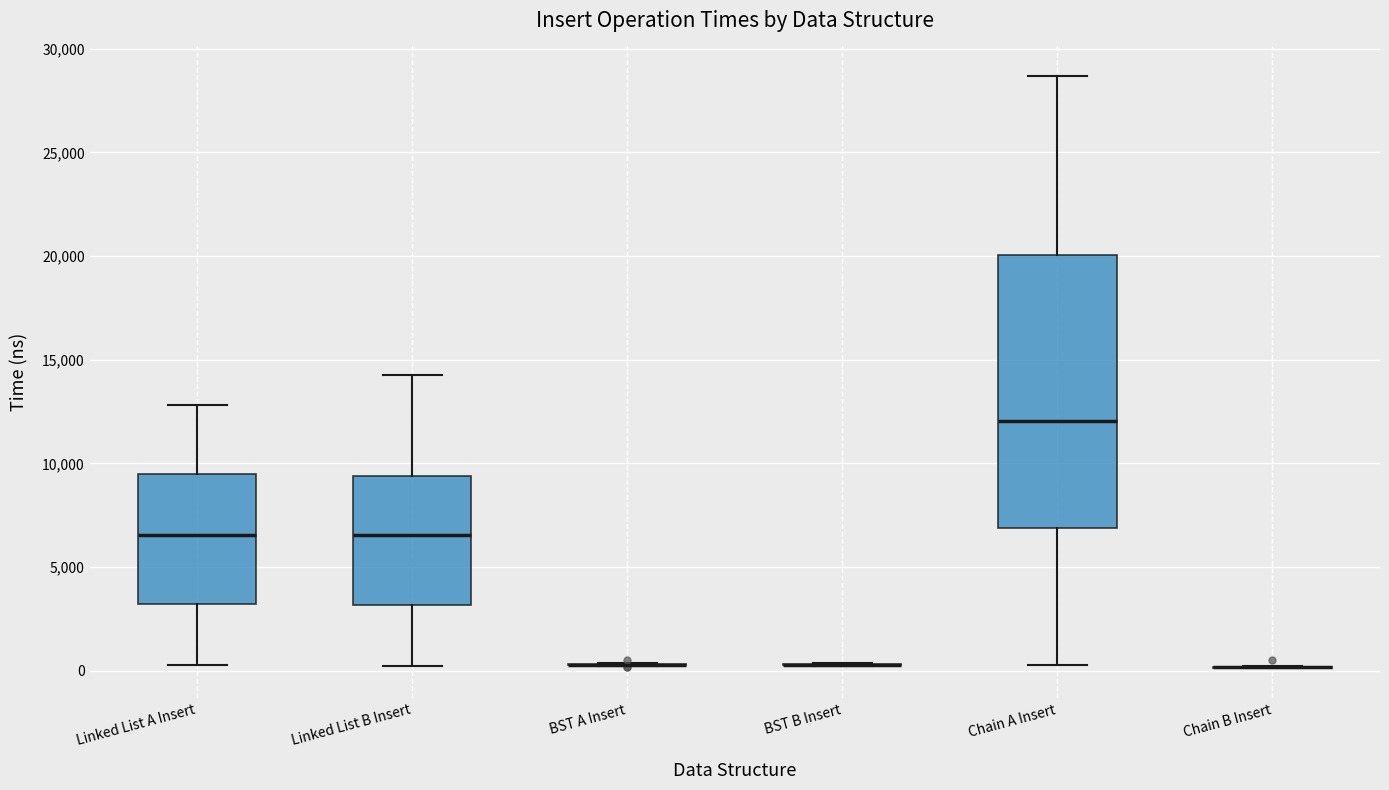

Where does the upper whisker of the box for Linked List A Insert end on the y-axis? The values are not printed on the chart, so give them approximately, as read against the axis.

13000